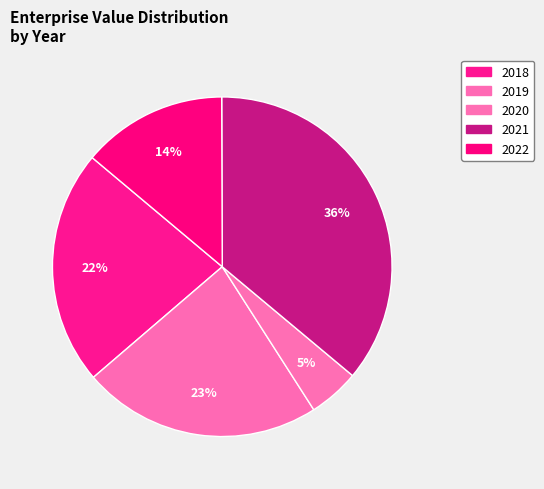

What is the change in value from 2021 to 2022?

-2957250950.0